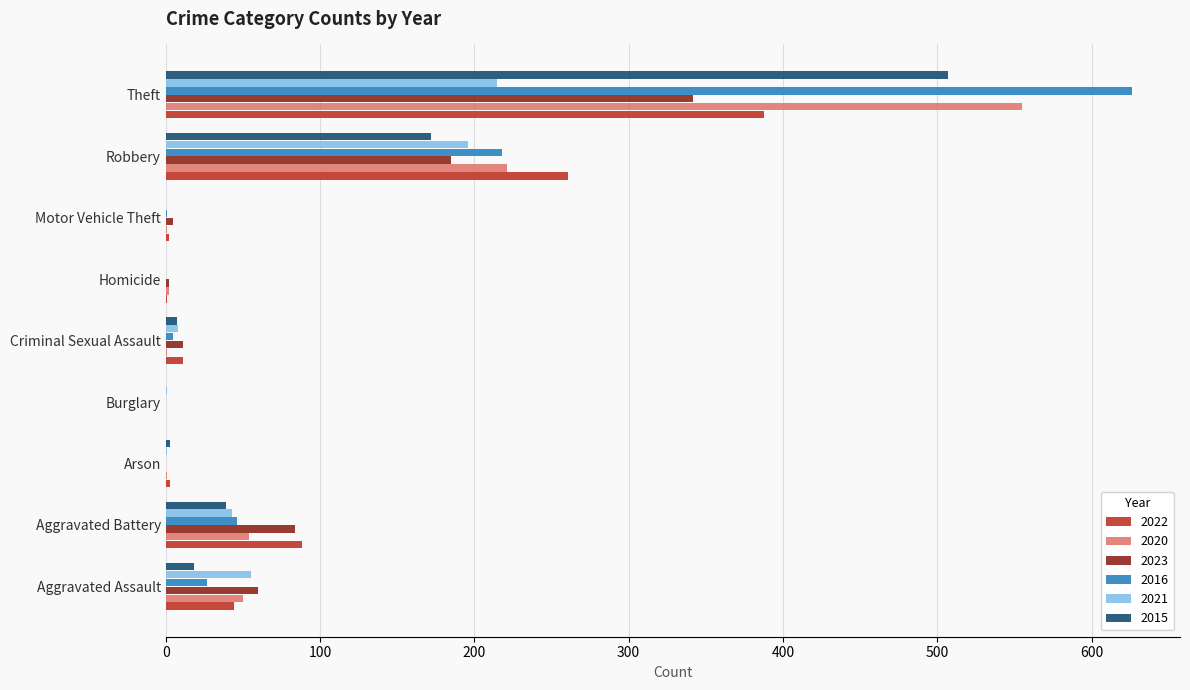

Which category has the highest value across all series?

Theft